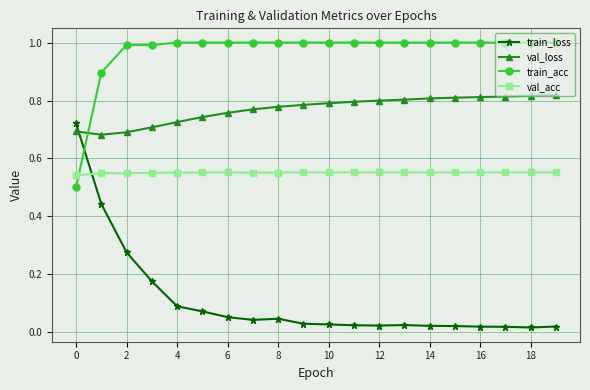

At how many categories does at least one series exceed 0?

20